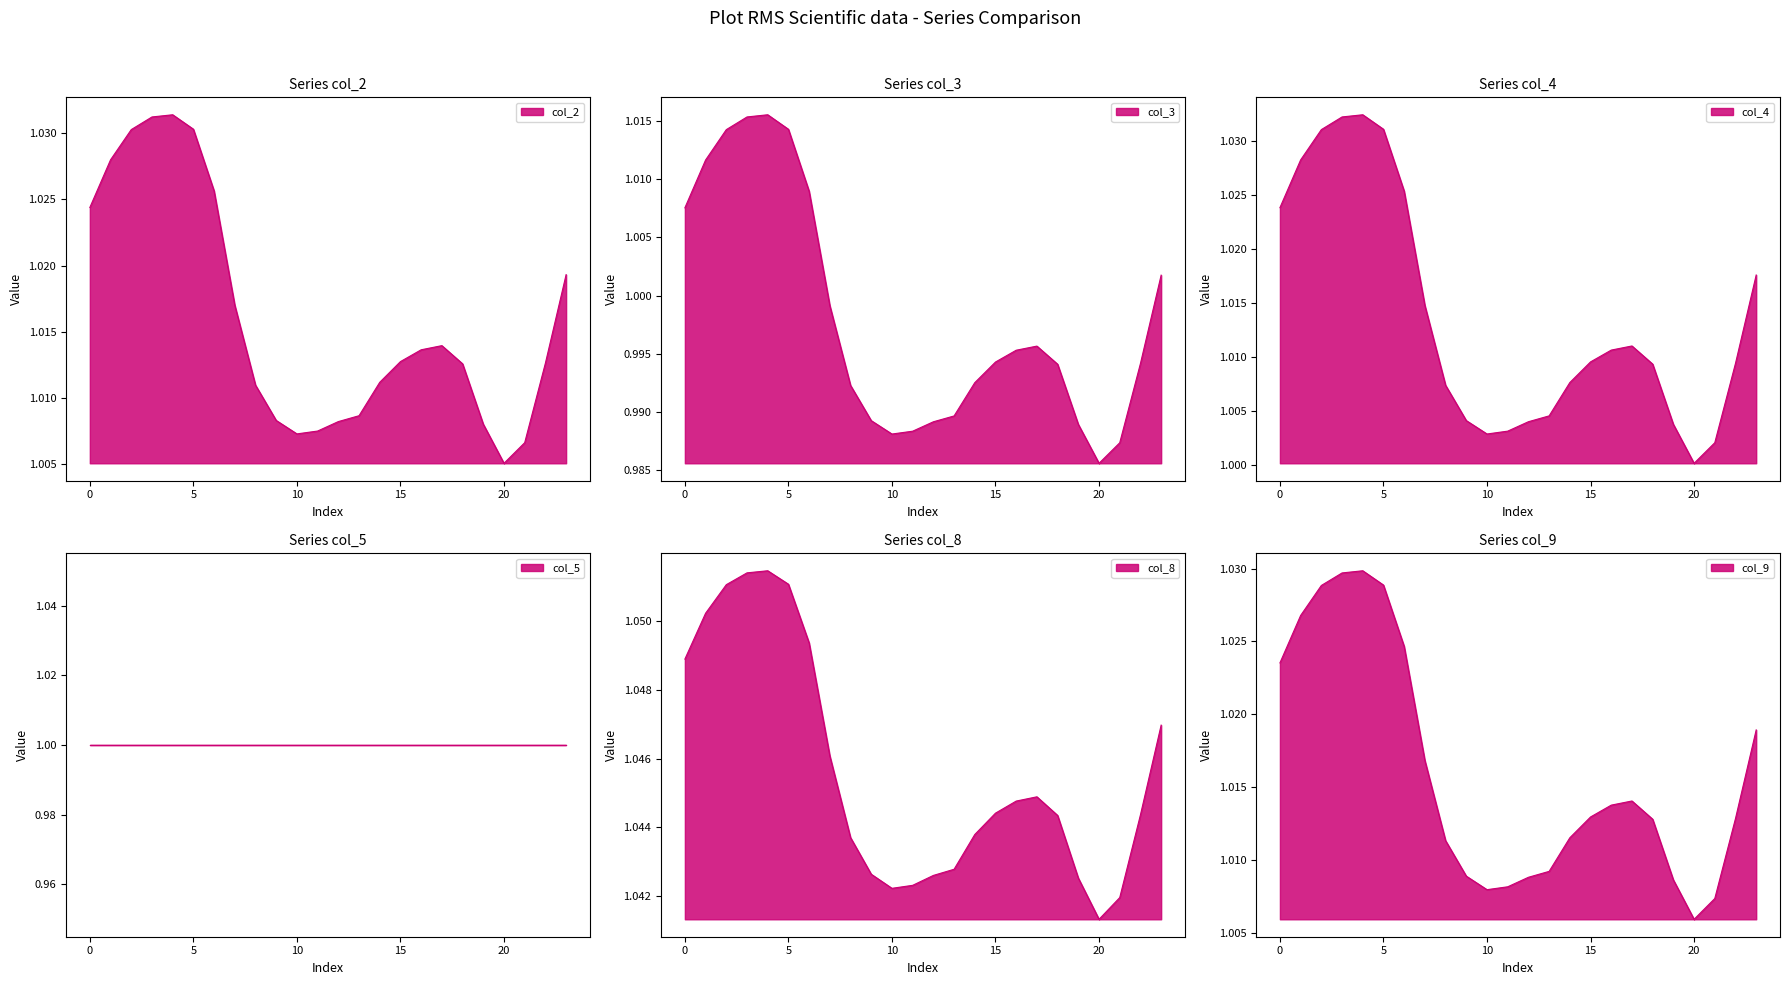

What is the spread (max minus min) of values at 13?

0.1